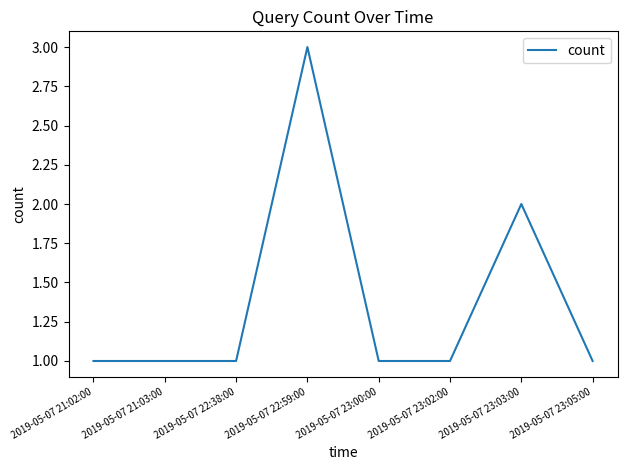

What position from the left is 2019-05-07 21:02:00?

1